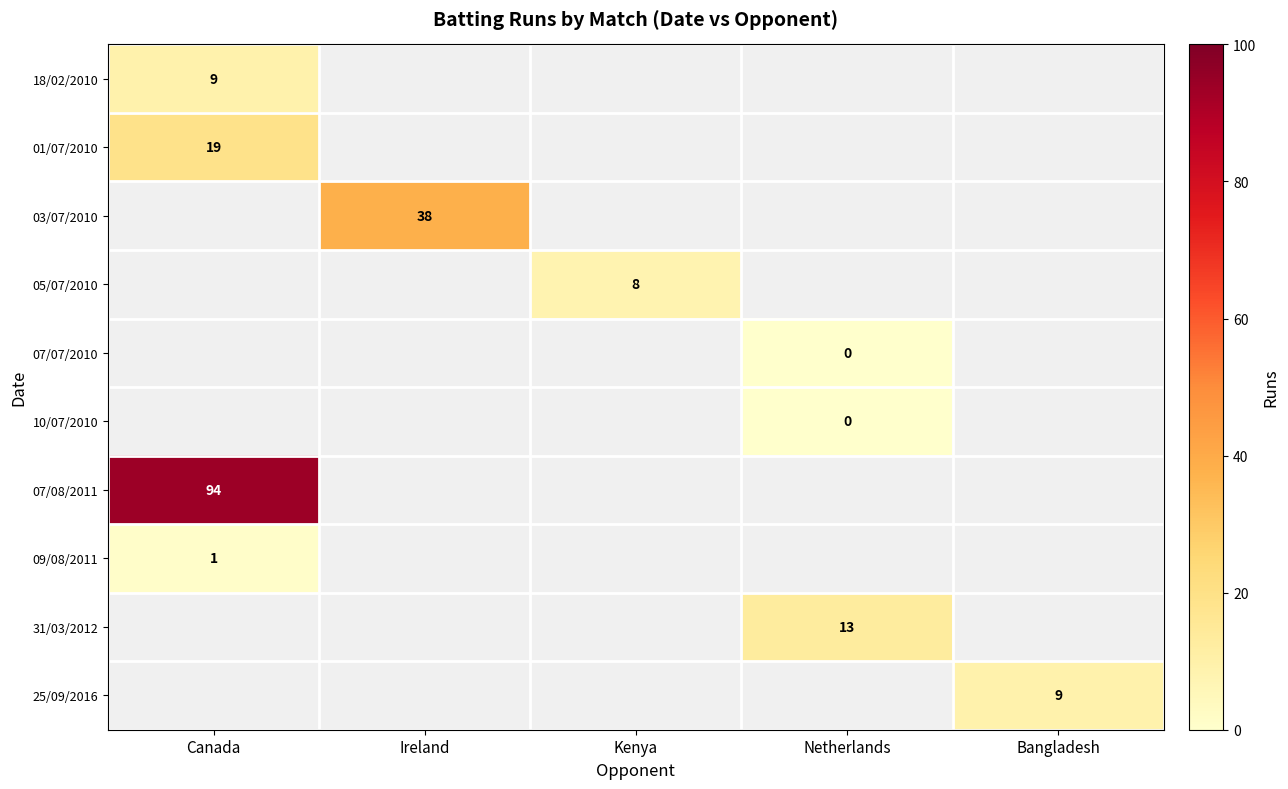

What is the maximum value shown in the chart?

94.0